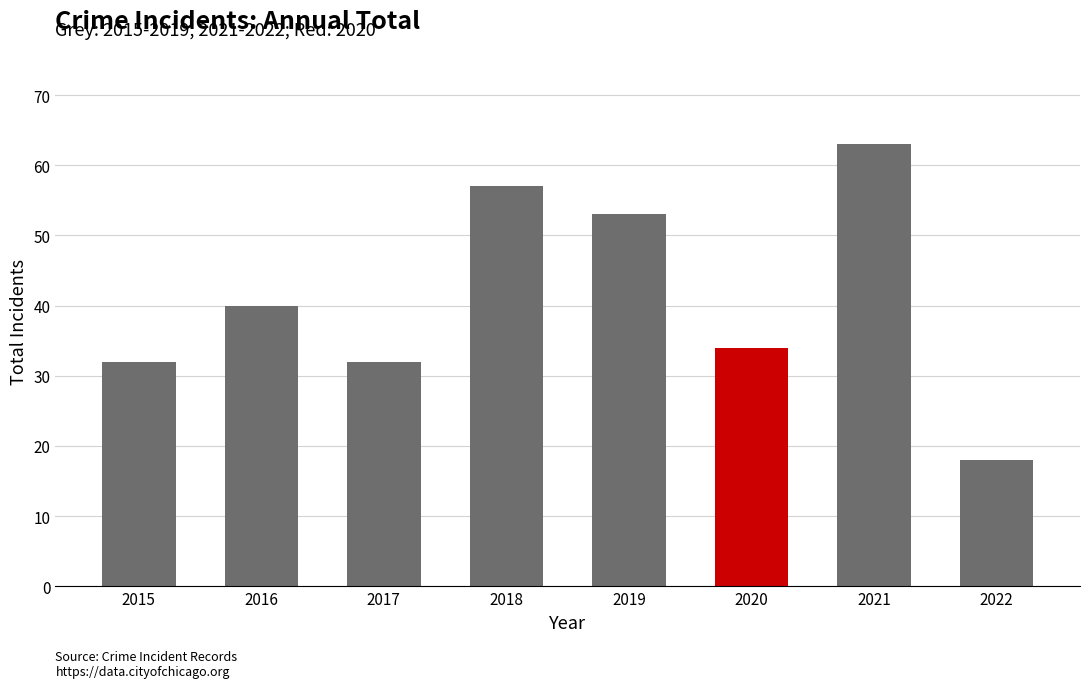

At which label is the value closest to 40?

2016